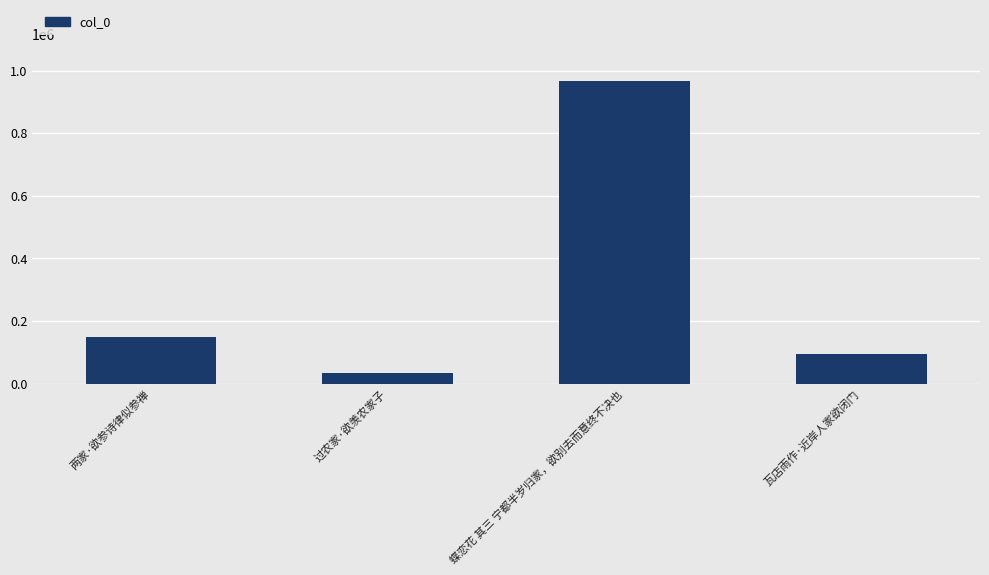

What is the sum of the values at 蝶恋花 其三 宁都半岁归家，欲别去而意终不决也 and 瓦店雨作·近岸人家欲闭门?

1061783